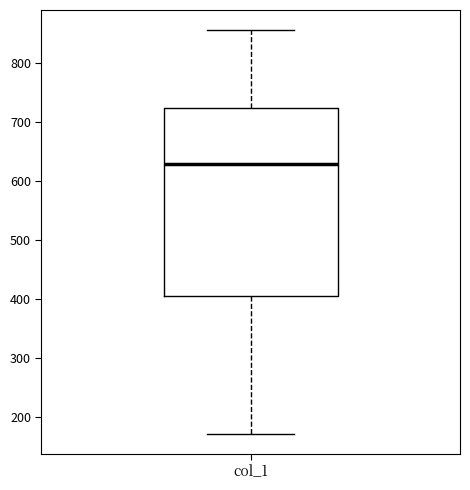

Read this box plot against the y-axis: the position of the median line, the range covered by the box, and the ends of both whiskers. The values are not printed on the chart, so give them approximately, as read against the axis.

median 630, box 410 to 720, whiskers 170 to 860